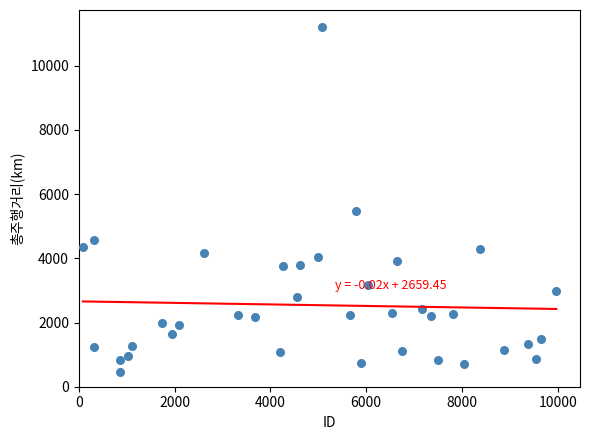

What Y value in the scatter plot is closest to 5832?

5479.1